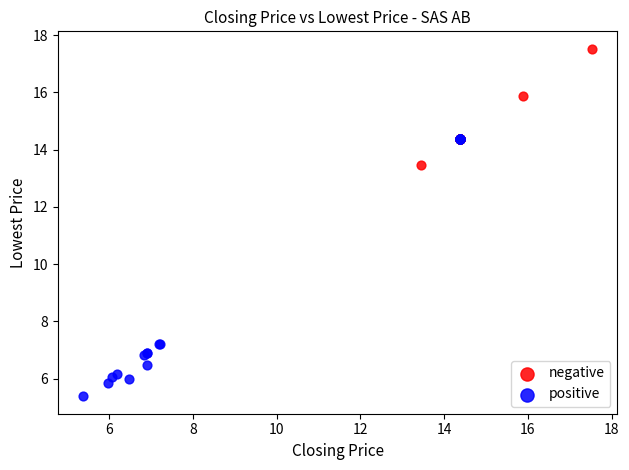

Which series contains the lowest Y value?

positive